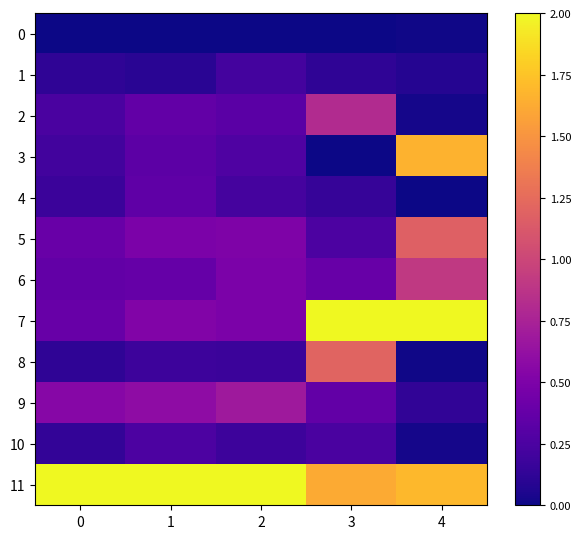

Reading left to right, transcribe all the data shown in this chart.

0: 0=0.0	1=0.0	2=0.0	3=0.0	4=0.0
1: 0=0.1	1=0.1	2=0.2	3=0.1	4=0.1
2: 0=0.2	1=0.4	2=0.3	3=0.8	4=0.0
3: 0=0.2	1=0.3	2=0.3	3=0.0	4=1.7
4: 0=0.2	1=0.3	2=0.2	3=0.1	4=0.0
5: 0=0.4	1=0.5	2=0.5	3=0.3	4=1.2
6: 0=0.4	1=0.4	2=0.5	3=0.4	4=0.9
7: 0=0.4	1=0.5	2=0.5	3=2.0	4=2.0
8: 0=0.1	1=0.2	2=0.2	3=1.2	4=0.0
9: 0=0.5	1=0.6	2=0.7	3=0.4	4=0.1
10: 0=0.1	1=0.3	2=0.2	3=0.2	4=0.0
11: 0=2.0	1=2.0	2=2.0	3=1.6	4=1.7